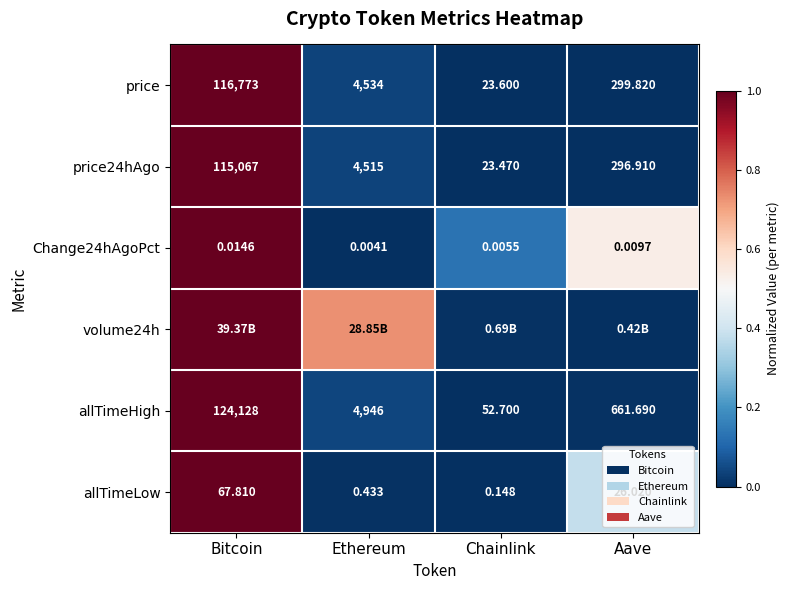

At which label does allTimeLow first exceed 26?

Bitcoin